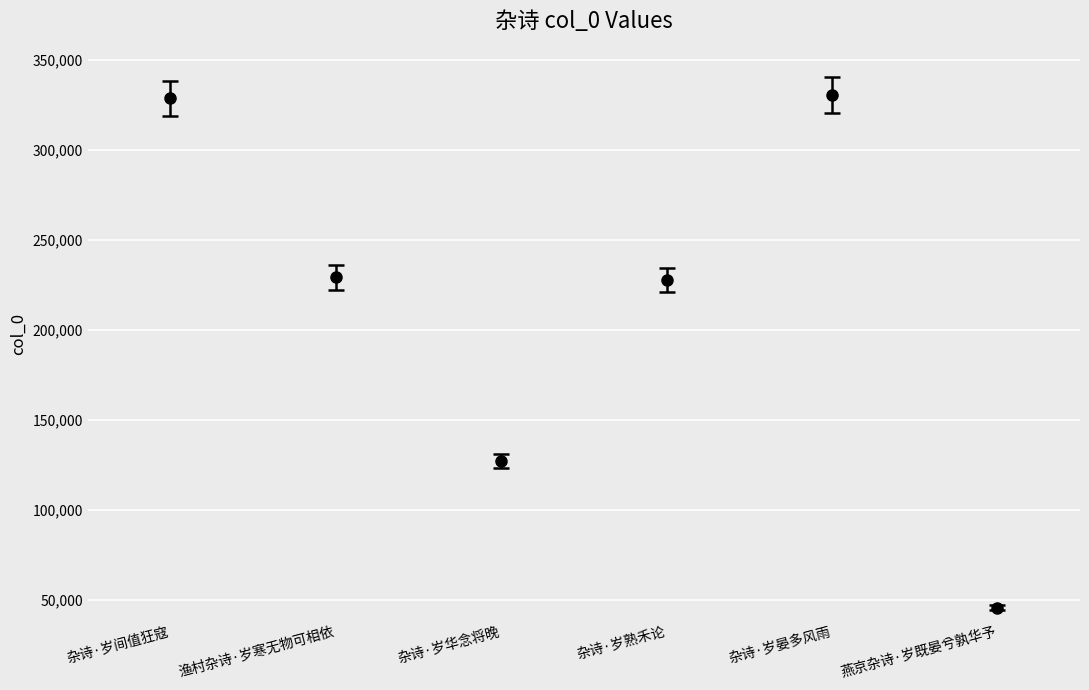

True or false: the data shows 330616 at 杂诗·岁晏多风雨.

True